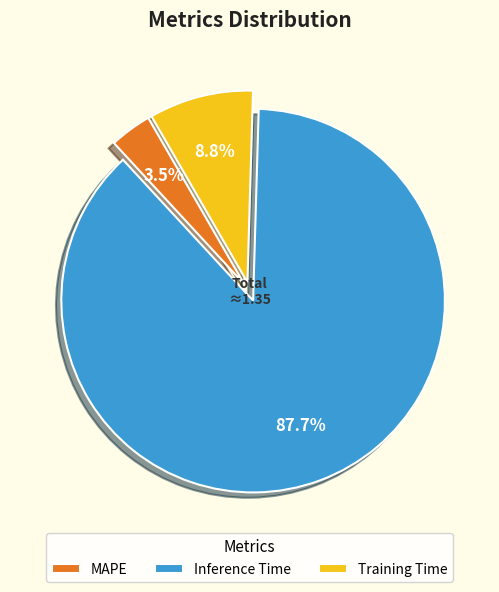

Count the number of slices in the pie.

3